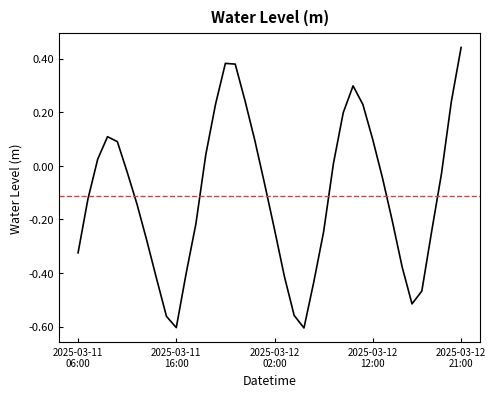

What is the difference between the maximum and minimum values?

1.0